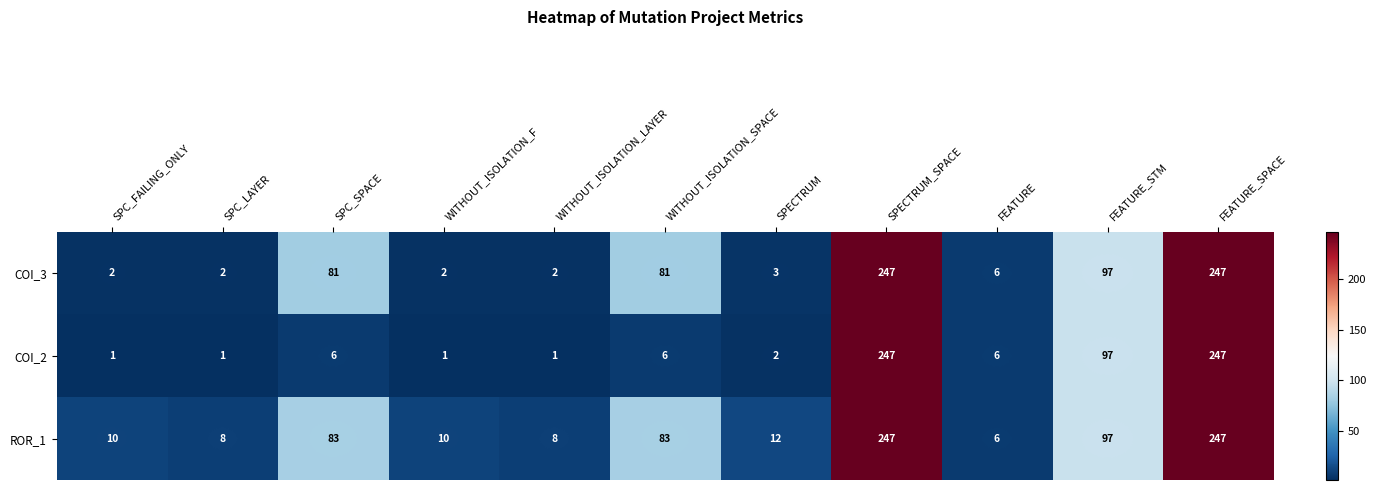

What is the maximum value for ROR_1?

247